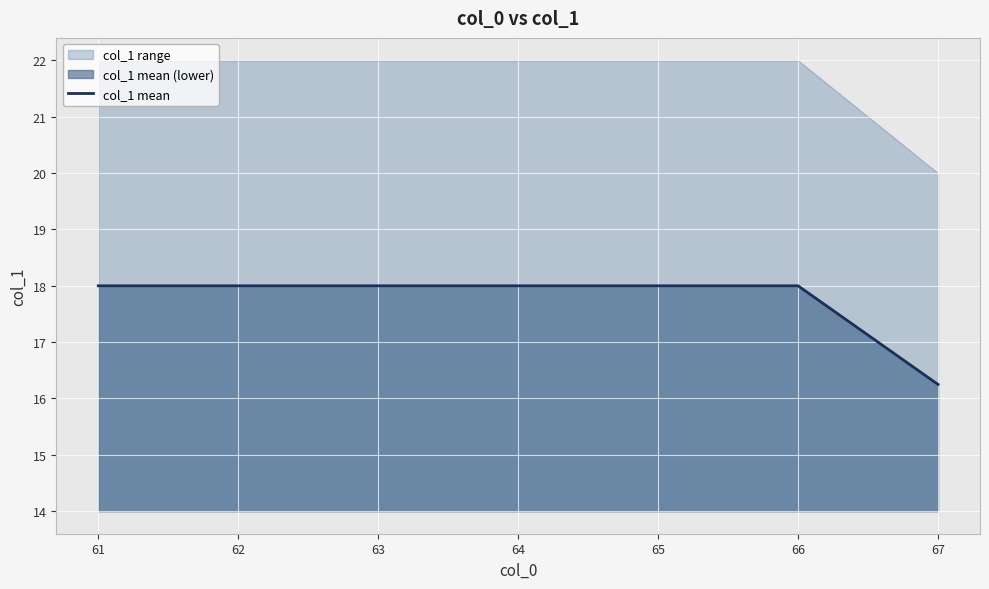

Is it true that col_1 mean equals 16.2 at 67?

True